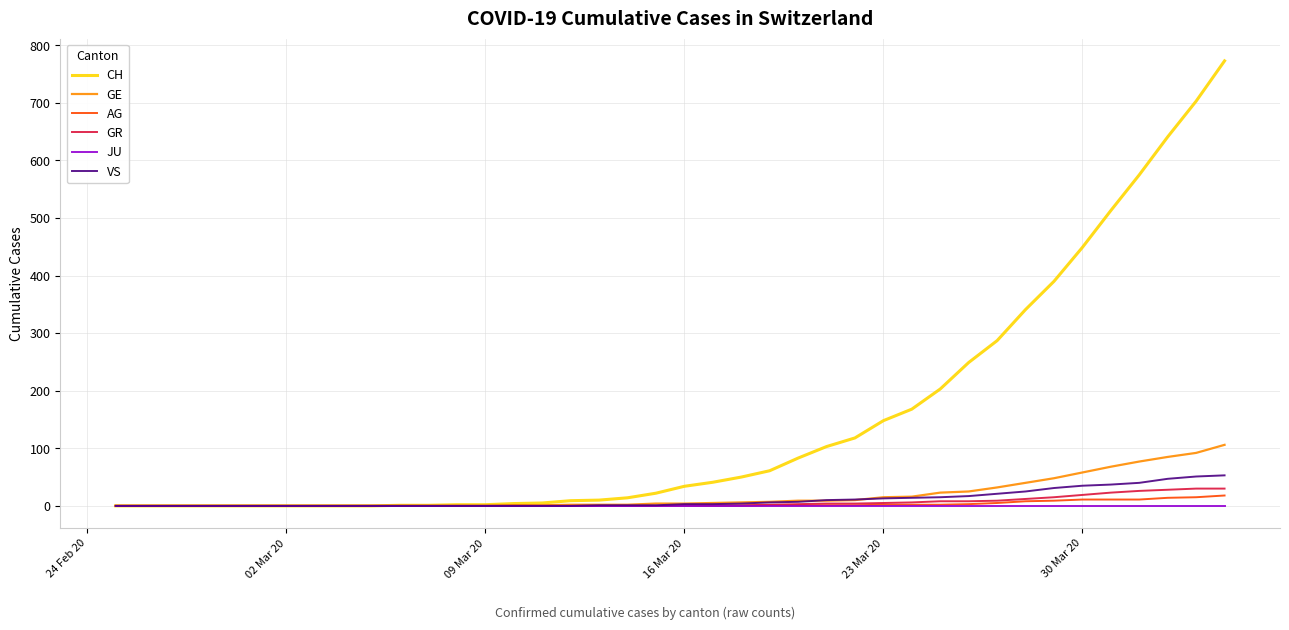

What are all the series names shown in the legend?

CH, GE, AG, GR, JU, VS